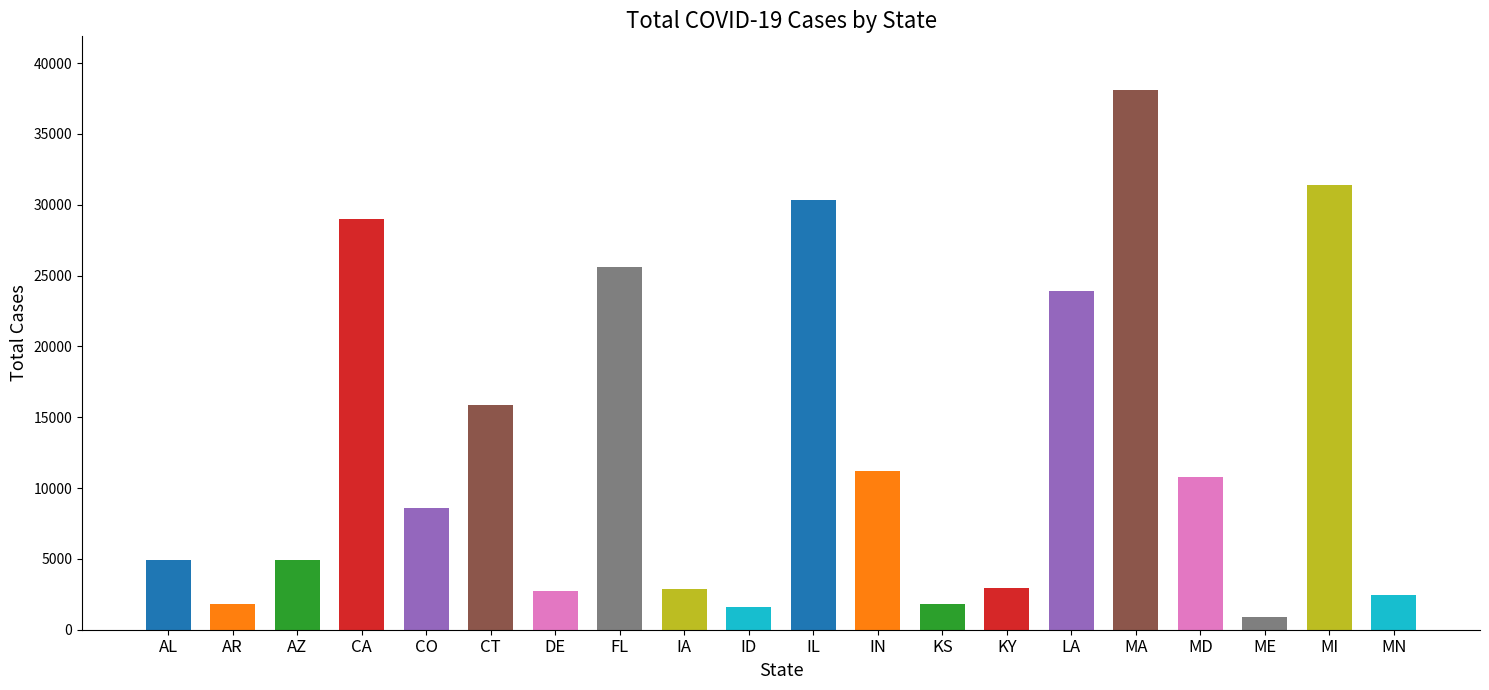

What is the difference between the values at MI and IL?

1067